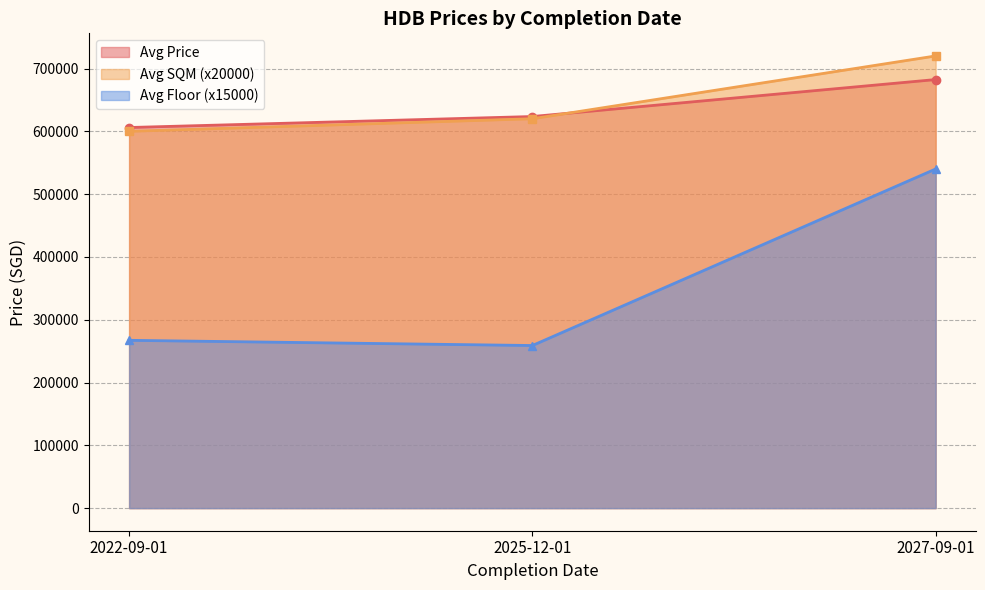

Reading right to left, extract all data points from this chart.

Avg Price: 682400.0	623534.8	606037.5
Avg SQM (x20000): 720000.0	620000.0	600000.0
Avg Floor (x15000): 540000.0	258913.0	267187.5